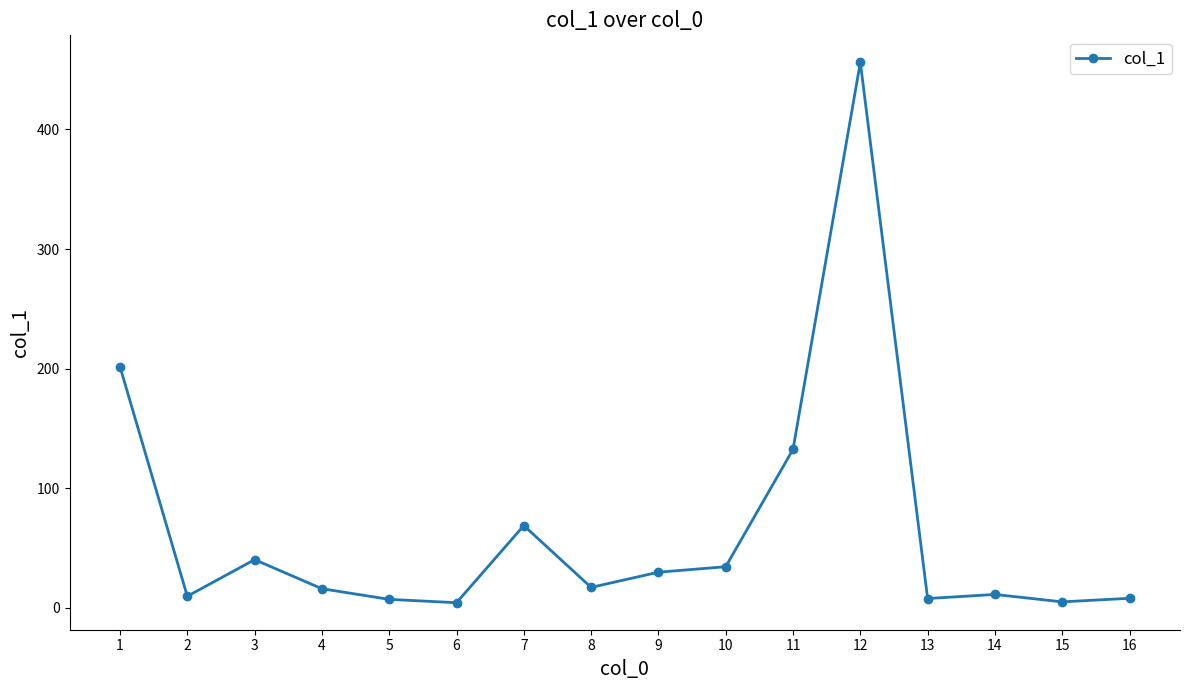

What is the minimum value shown in the chart?

4.3